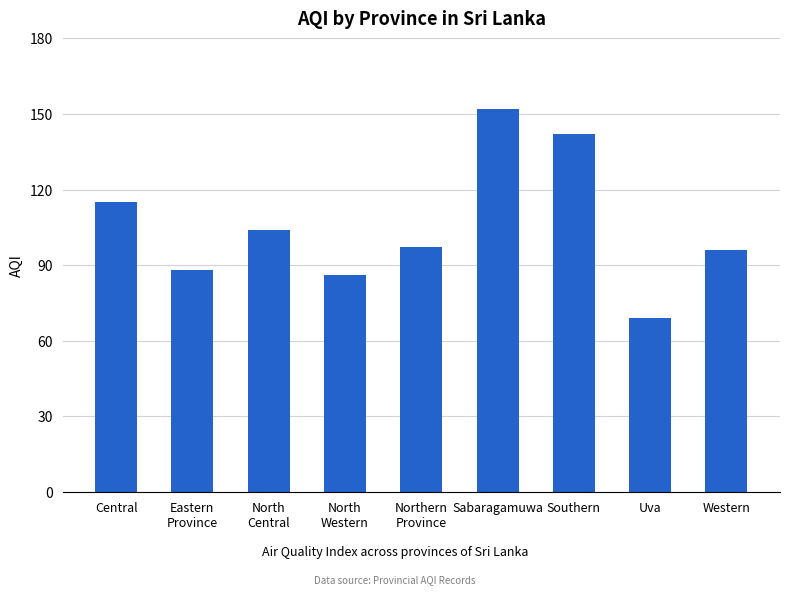

How many series are shown in this chart?

1